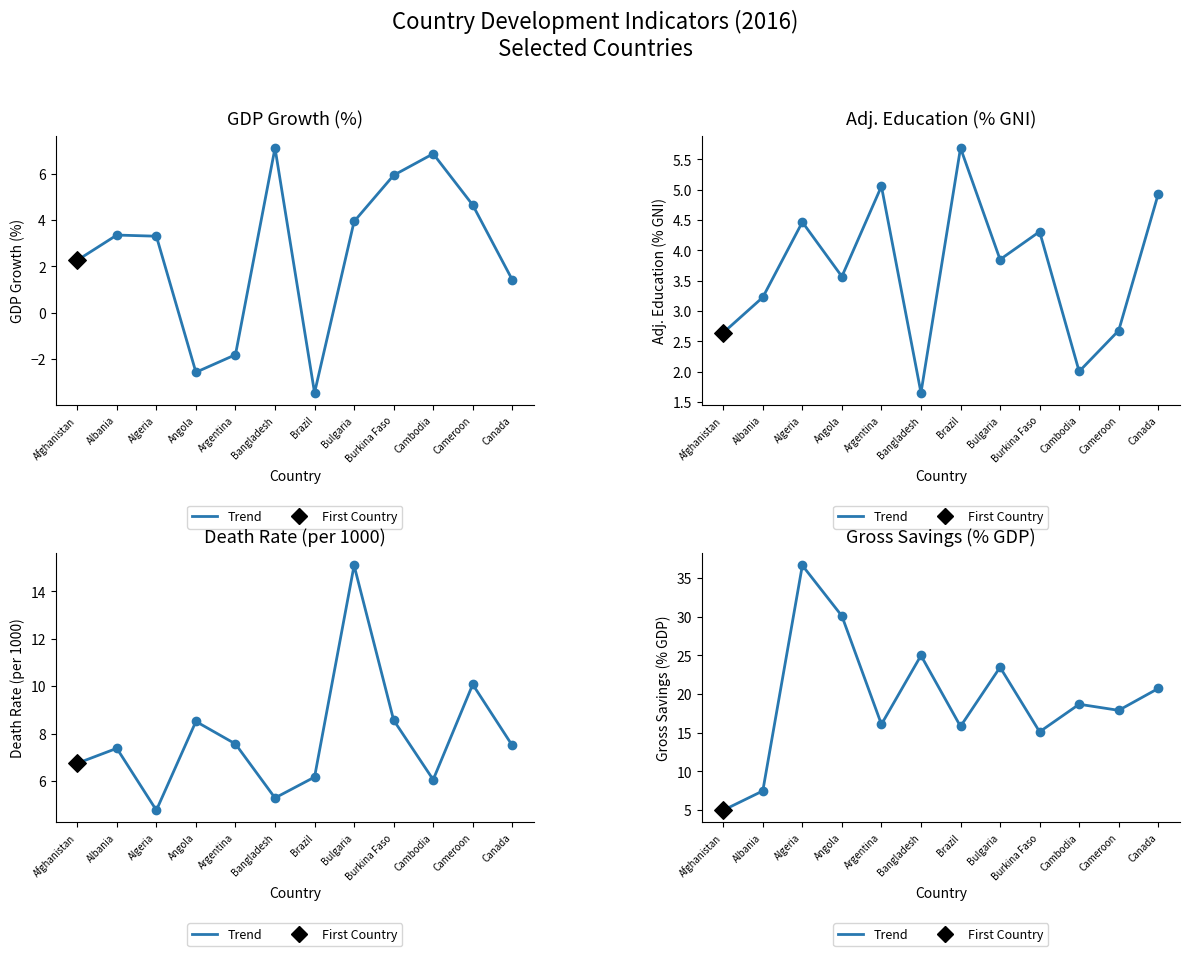

Between Cameroon and Bulgaria, which is larger?

Bulgaria